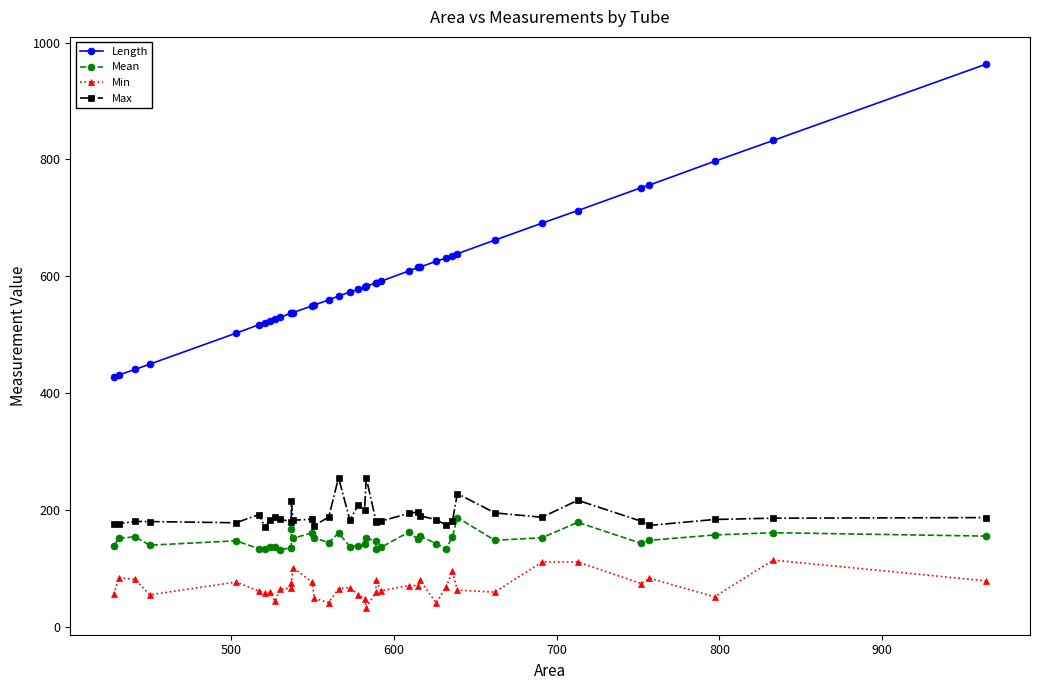

How many data points in Min are above 66?

20